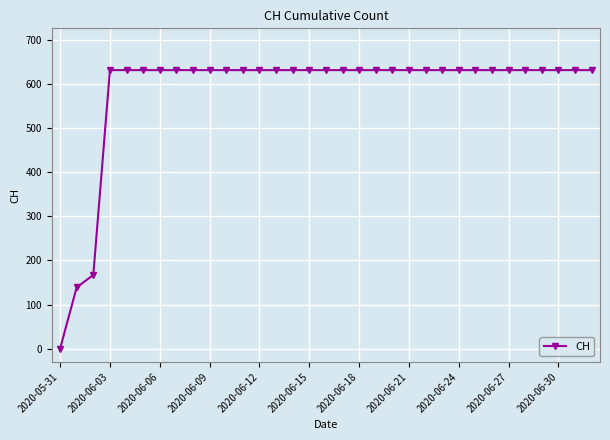

What is the maximum value shown in the chart?

631